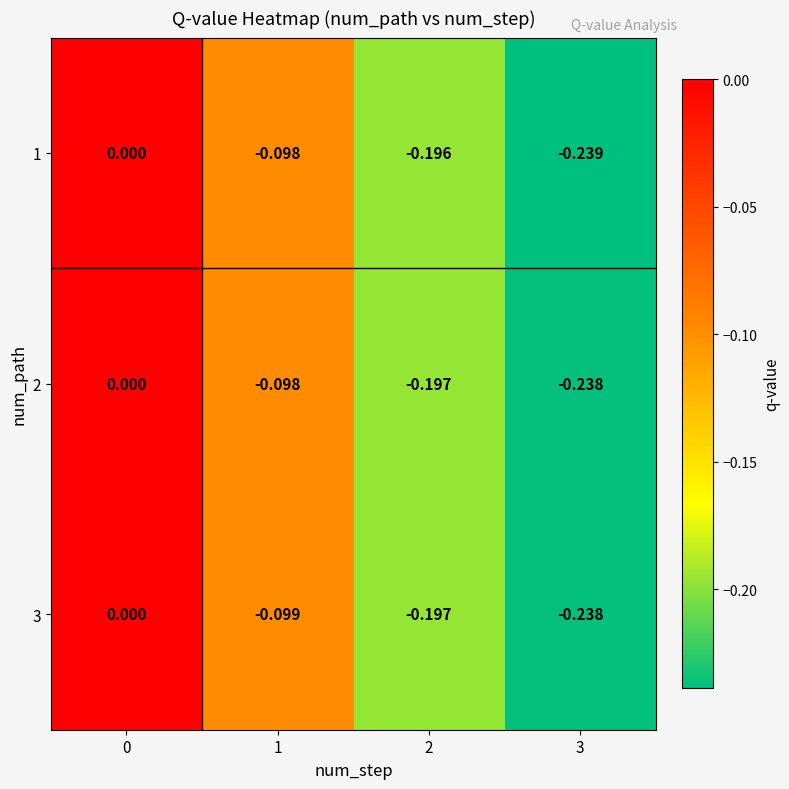

Count the number of categories in the chart.

4